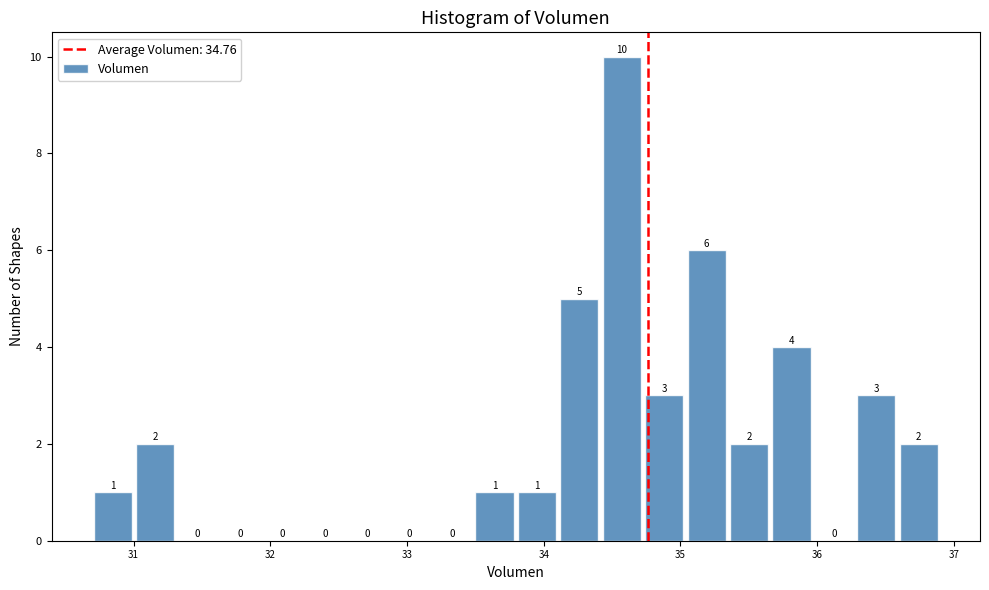

Around what value on the x-axis is the tallest bar? Give the approximate position of its centre, as read against the axis.

34.6